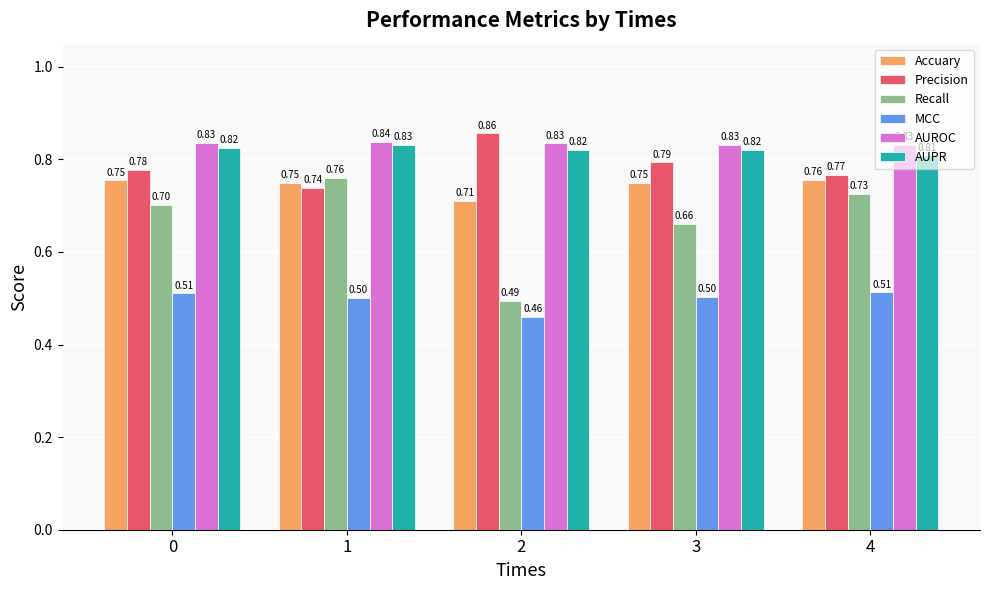

At how many categories does at least one series exceed 0?

5